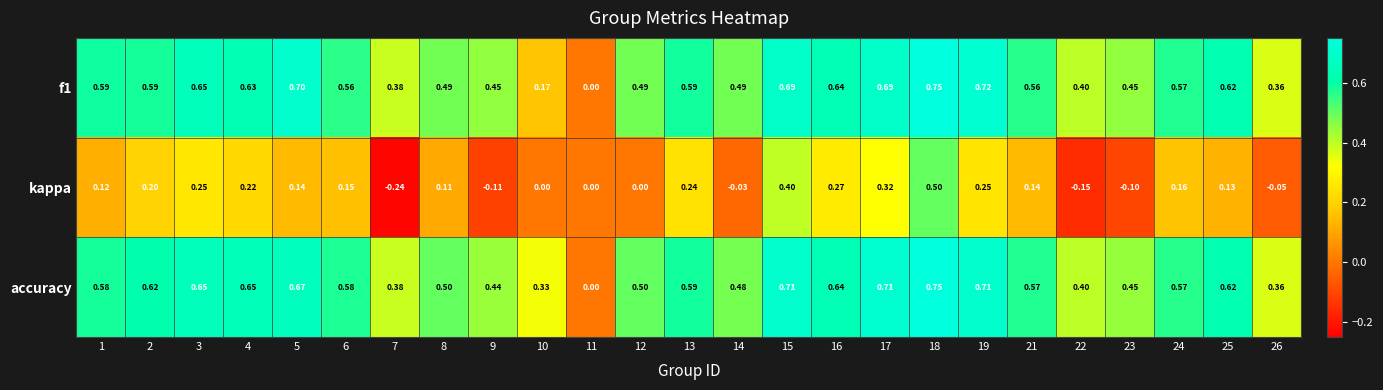

Which category has the highest value across all series?

18